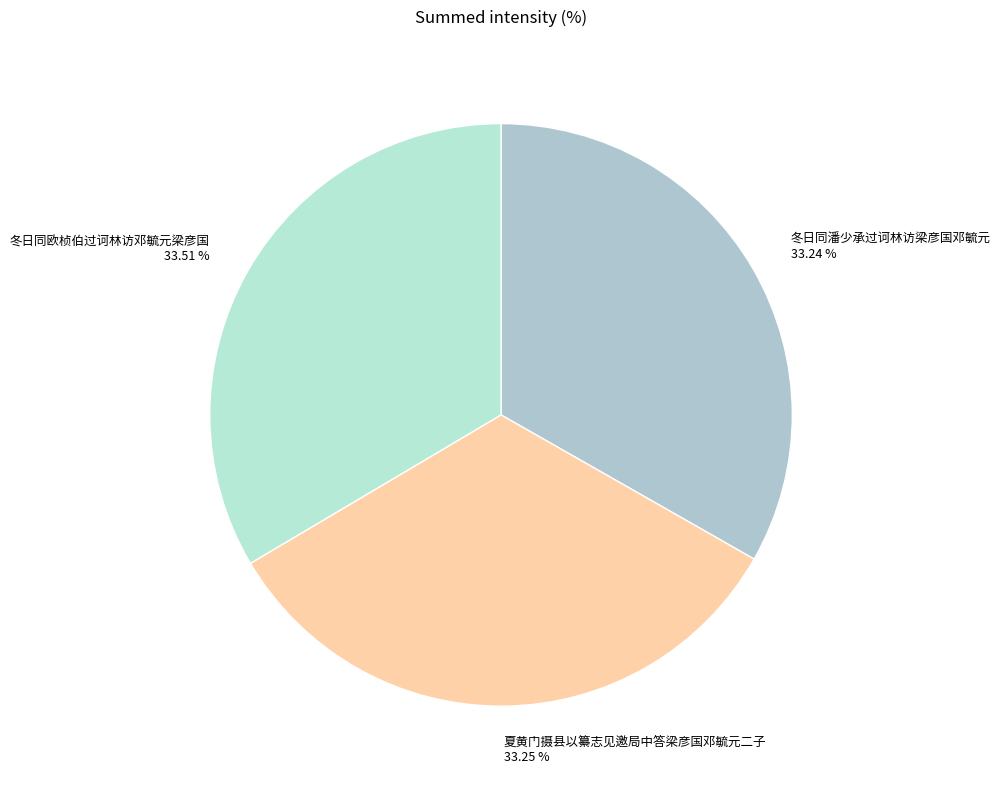

Count the number of slices in the pie.

3